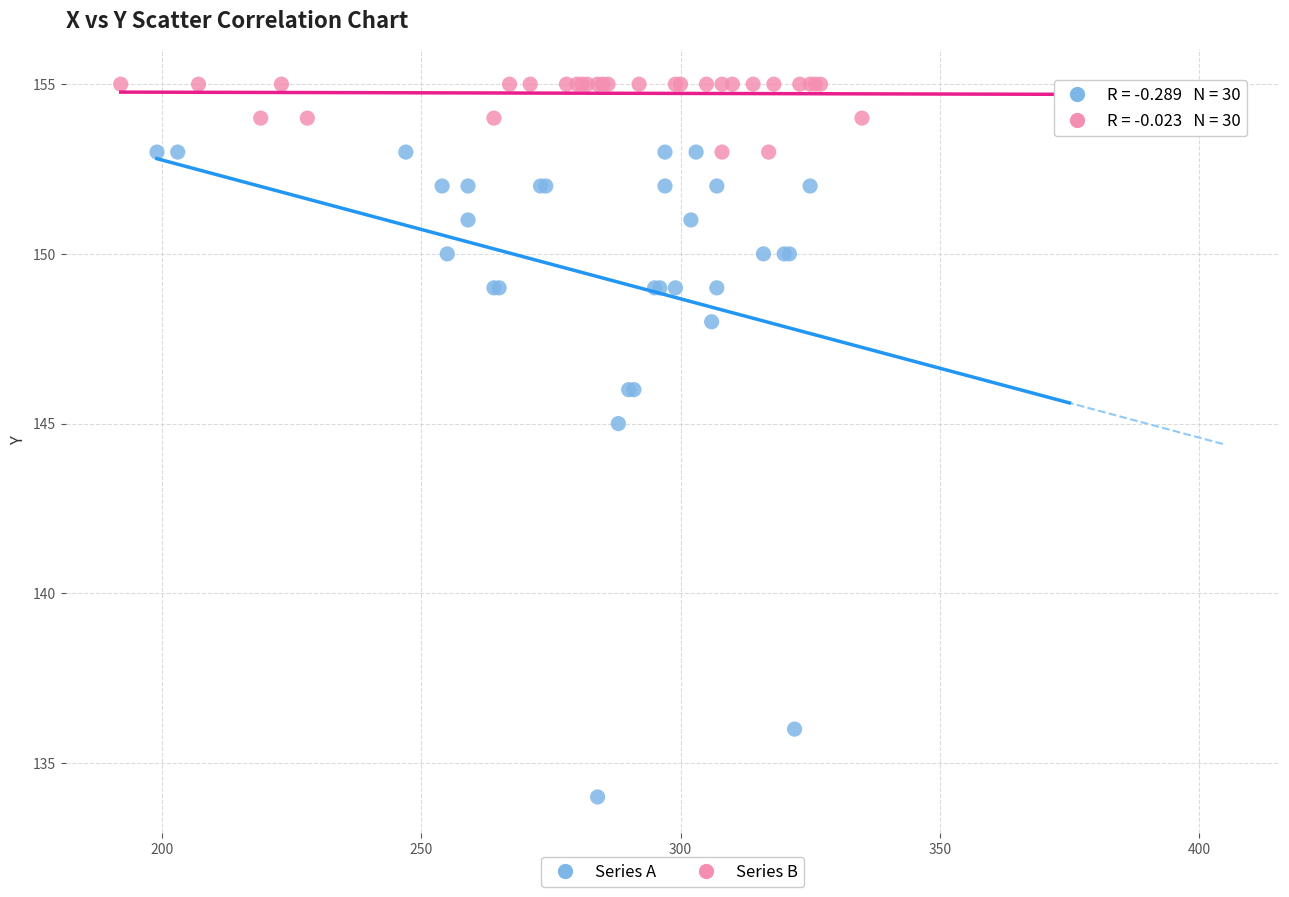

Which series has the widest spread of Y values?

Series A